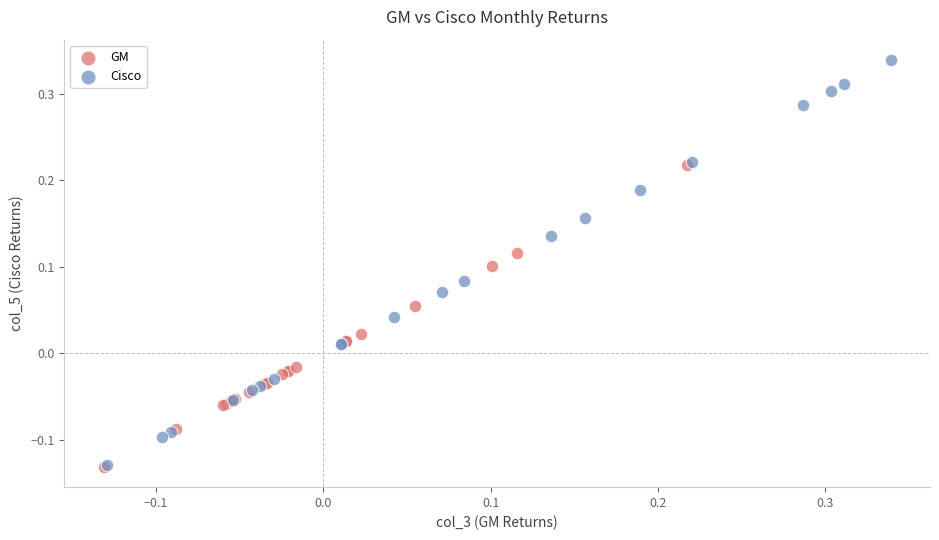

Which series contains the highest Y value?

Cisco